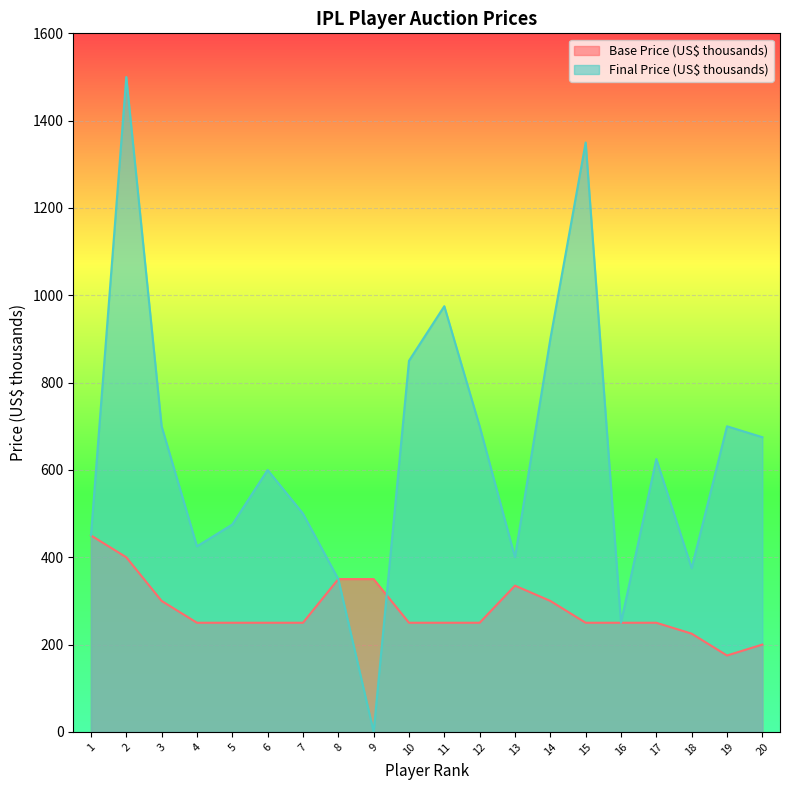

In Base Price (US$ thousands), how many points are higher than both neighbors (excluding endpoints)?

1